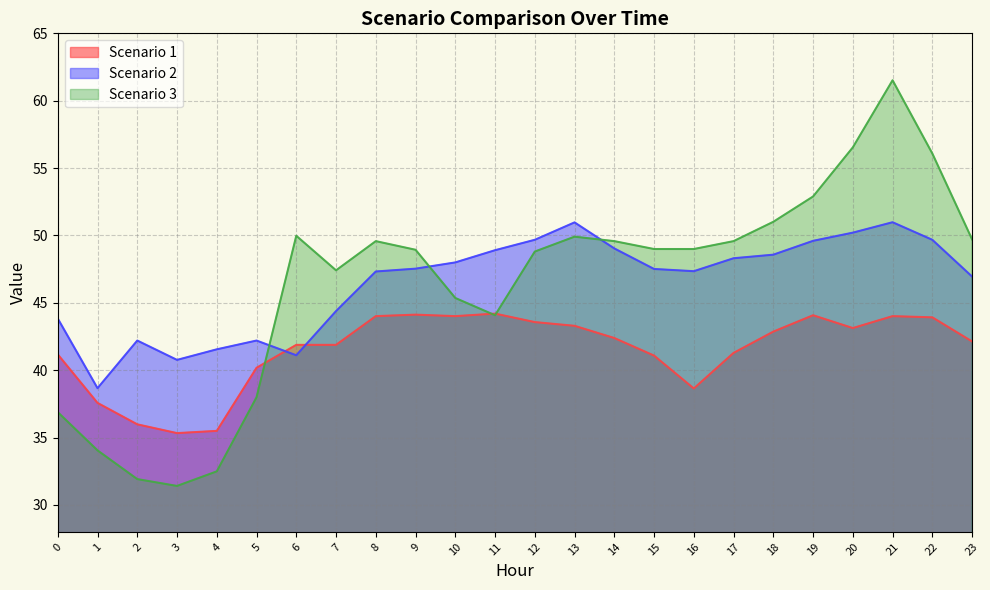

How many lines are shown in the chart?

3